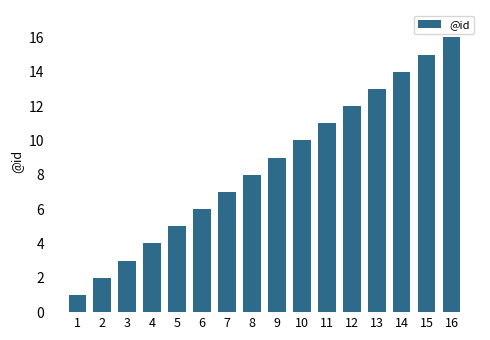

What is the difference between the values at 14 and 6?

8